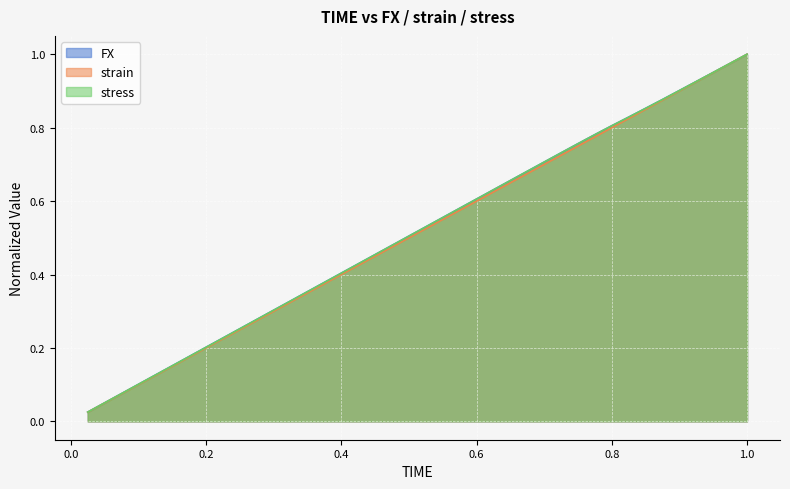

Between 0.85 and 0.325, which is larger?

0.85